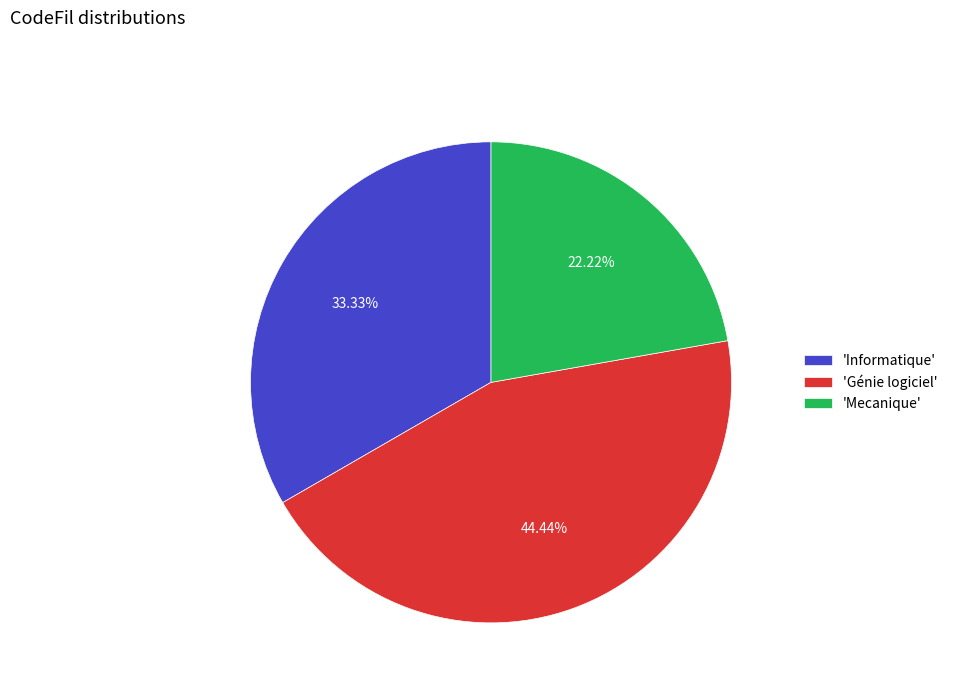

Between 'Génie logiciel' and 'Mecanique', which is larger?

'Génie logiciel'